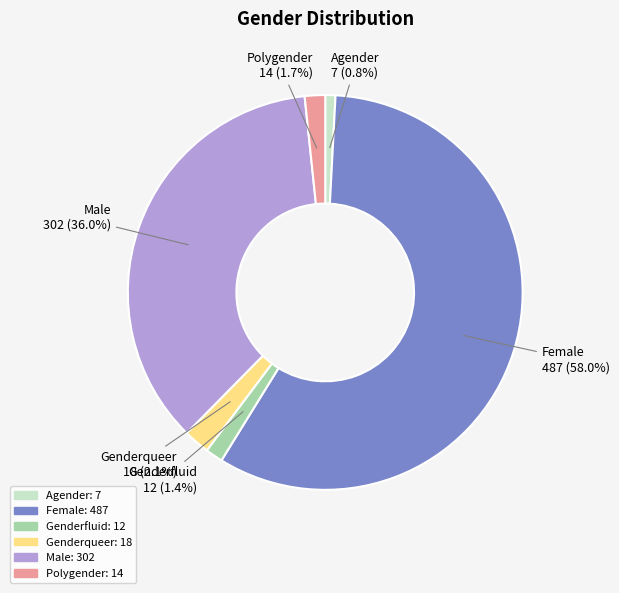

What portion of the pie excludes Male: 302?

64.0%